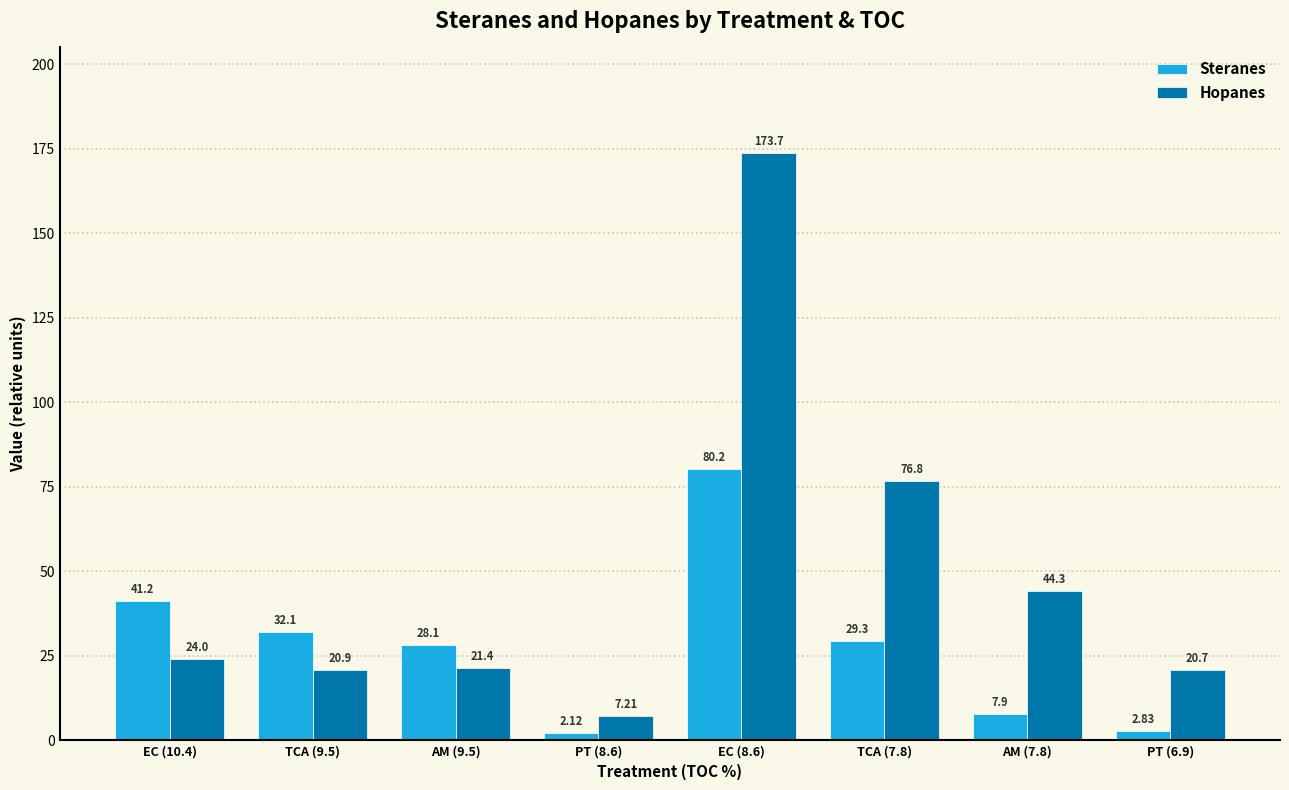

How many bars are there in each group?

2